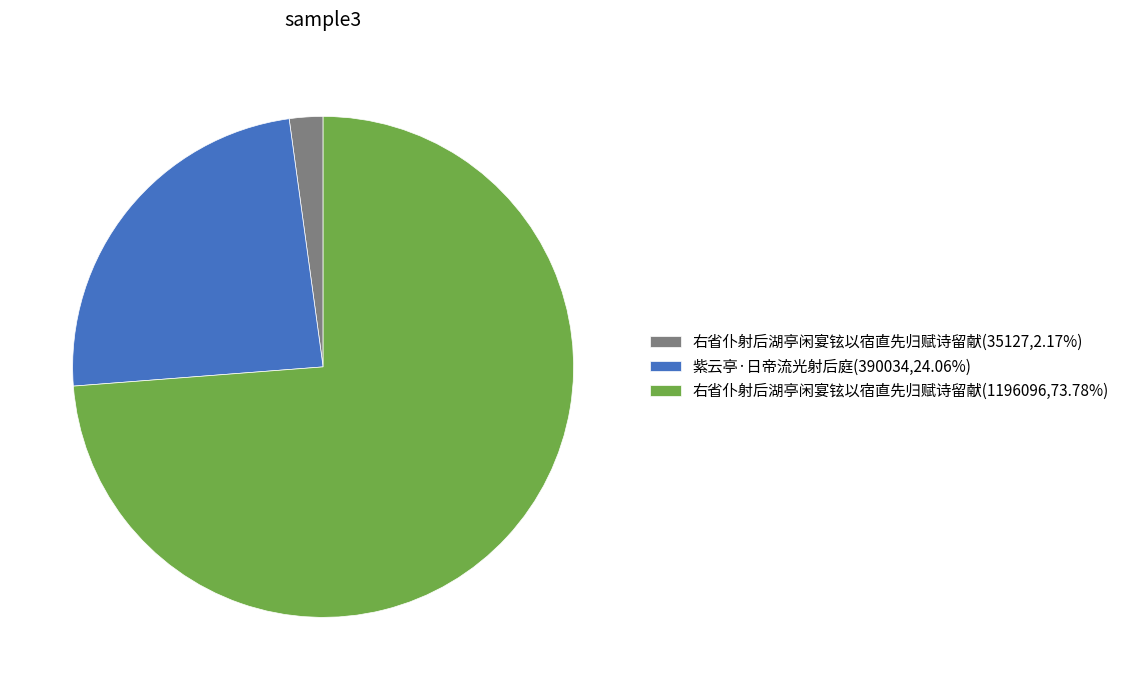

Does 紫云亭·日帝流光射后庭(390034,24.06%) represent more than half of the total?

No